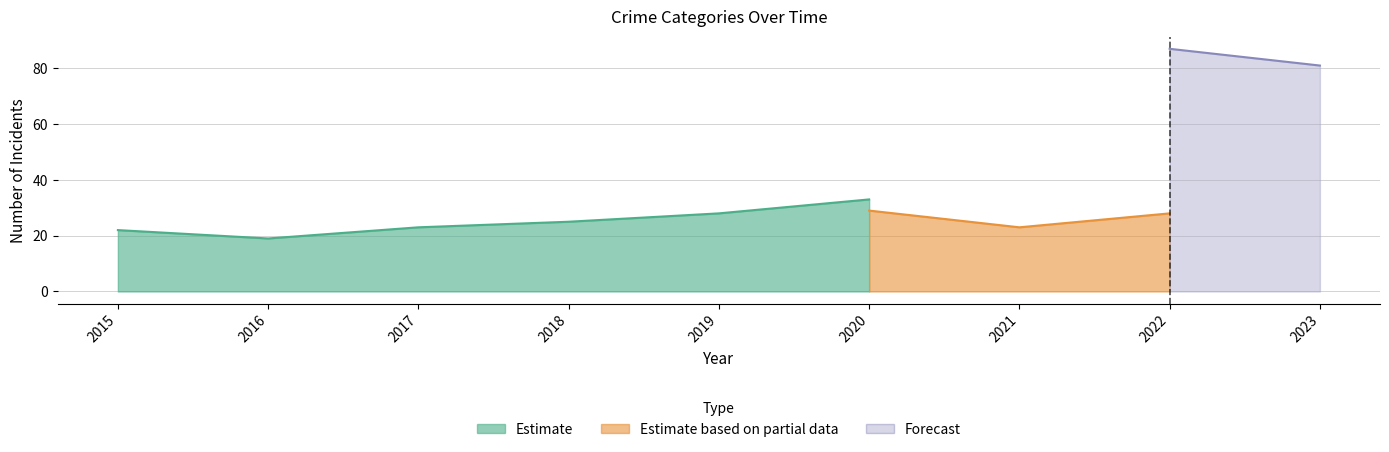

Where does the Aggravated Assault series first go above 16?

2015